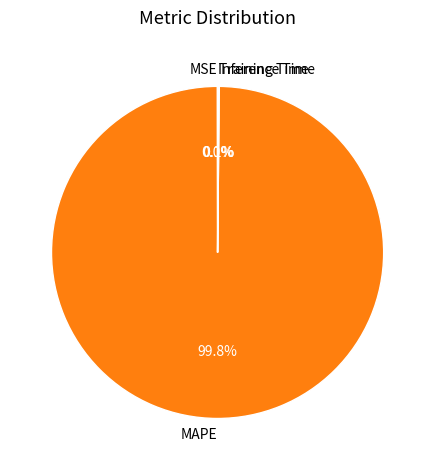

Which slice represents more than half of the pie?

MAPE